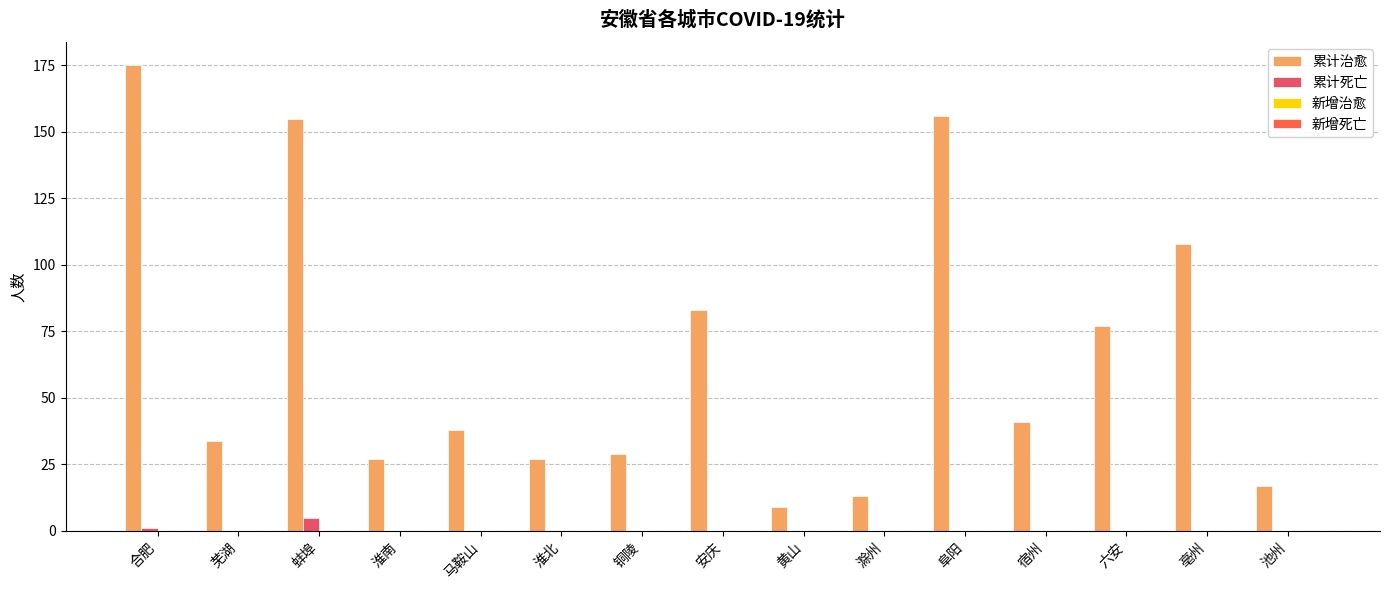

Does the chart contain stacked bars?

No